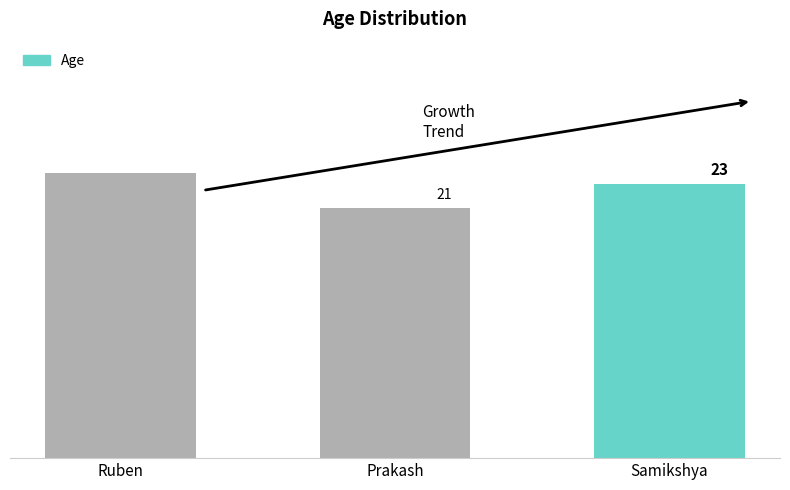

Where does the data first go above 23?

Ruben